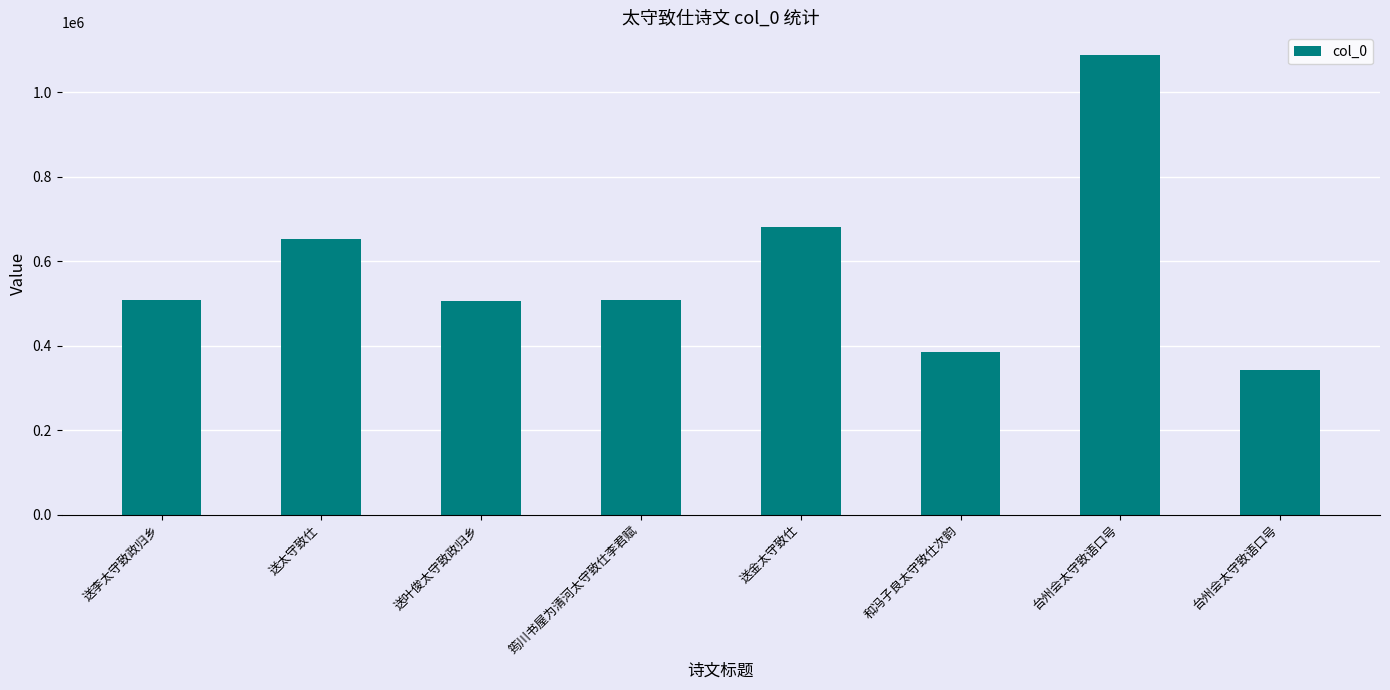

Reading left to right, extract all data points from this chart.

507083	652146	506970	508640	681245	385845	1087205	341818